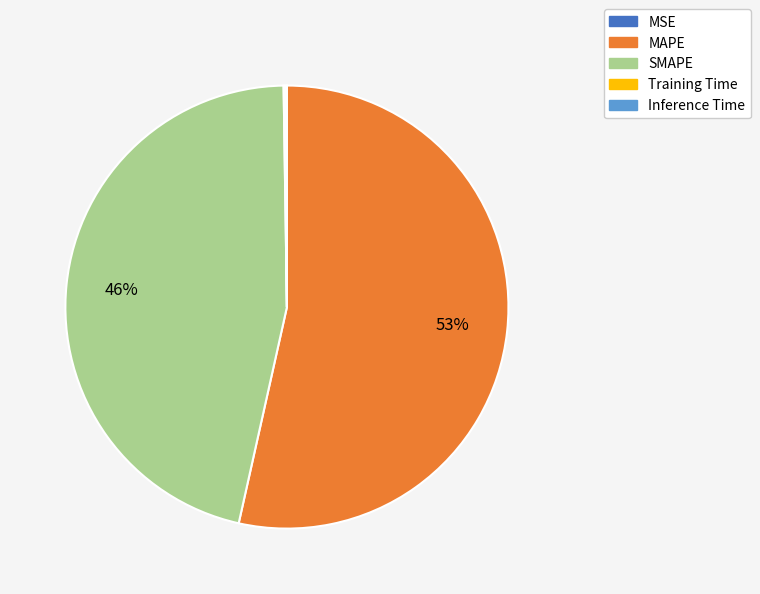

Is there any slice that represents more than half of the pie?

Yes